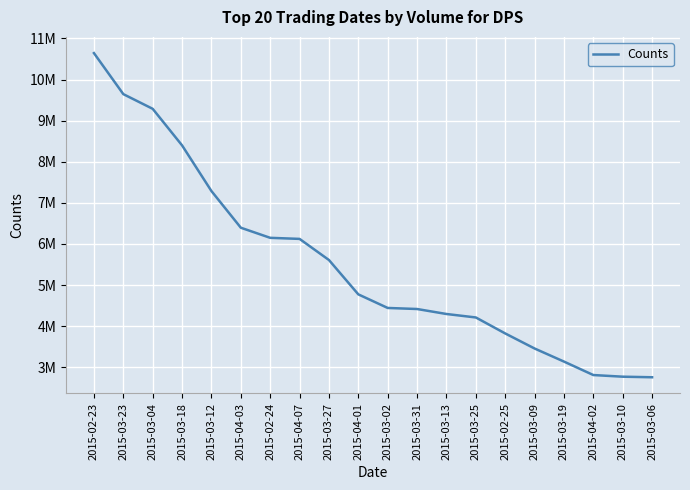

Where does the data first go above 4773300?

2015-02-23